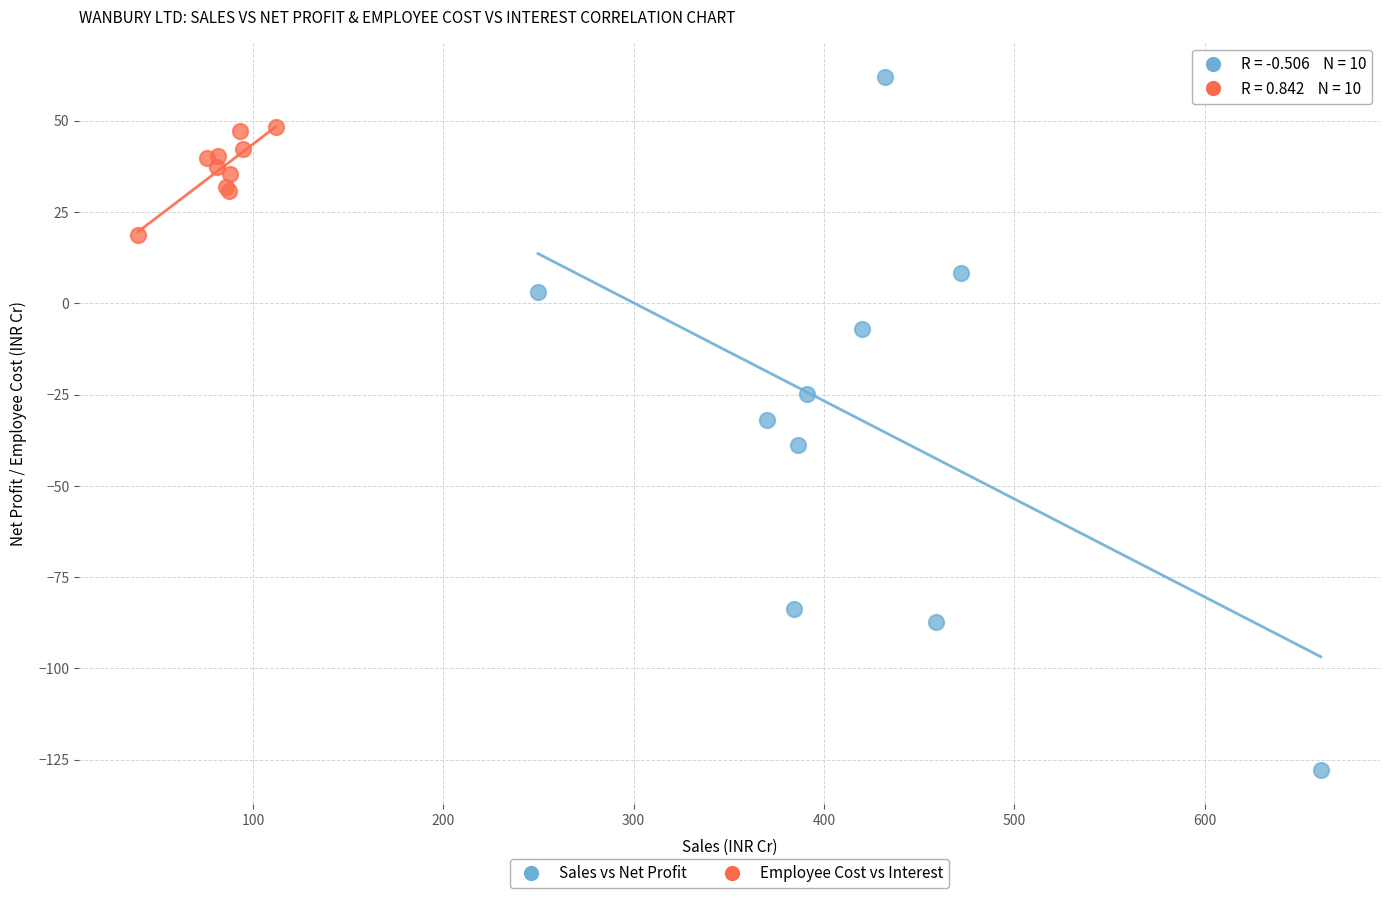

Which series has the largest Y range (max minus min)?

Sales vs Net Profit